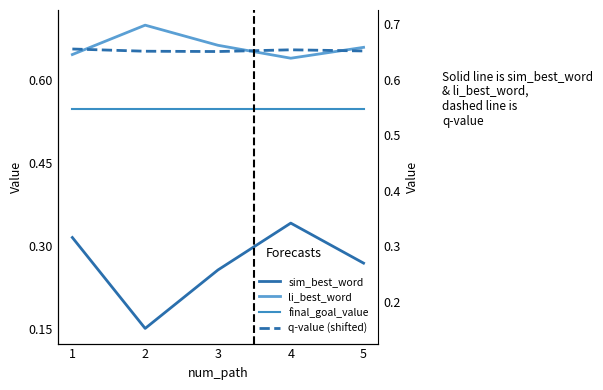

What is the spread (max minus min) of values at 2?

0.5